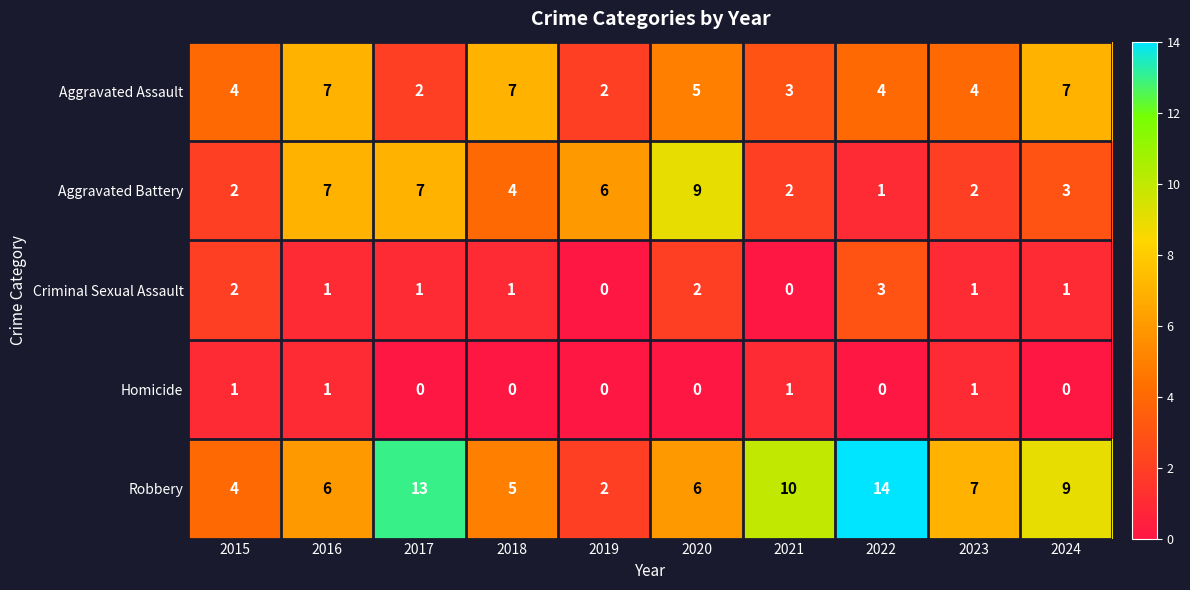

Count the number of categories in the chart.

10